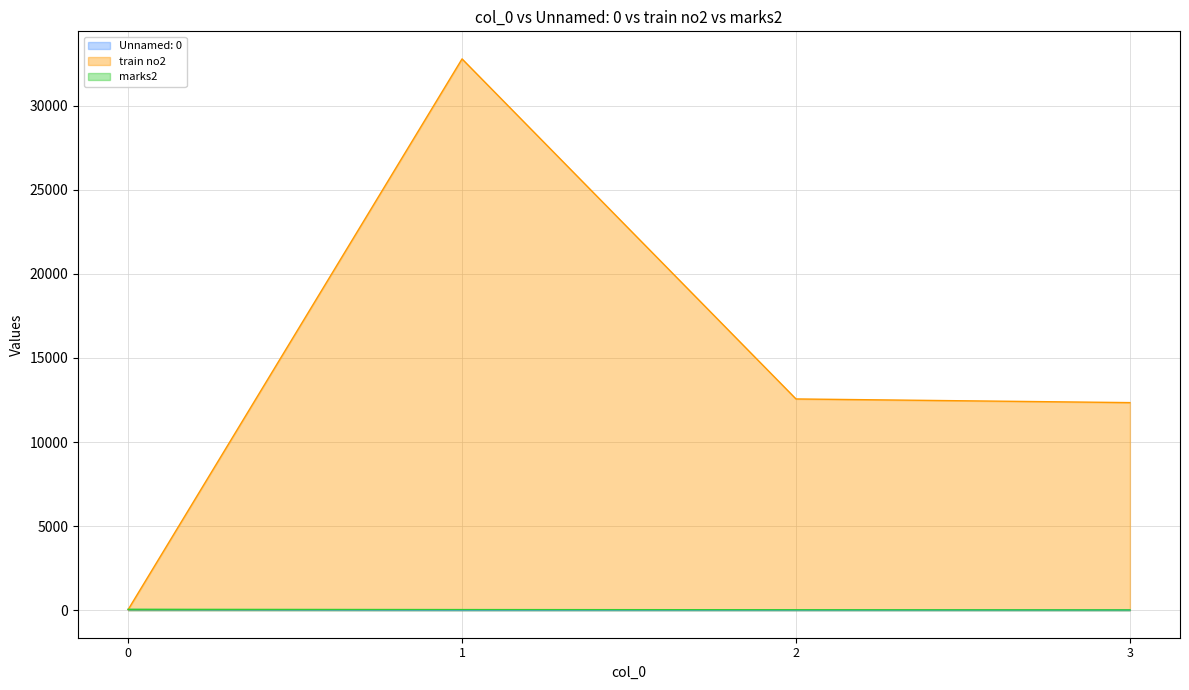

At which label does train no2 first exceed 12563?

1